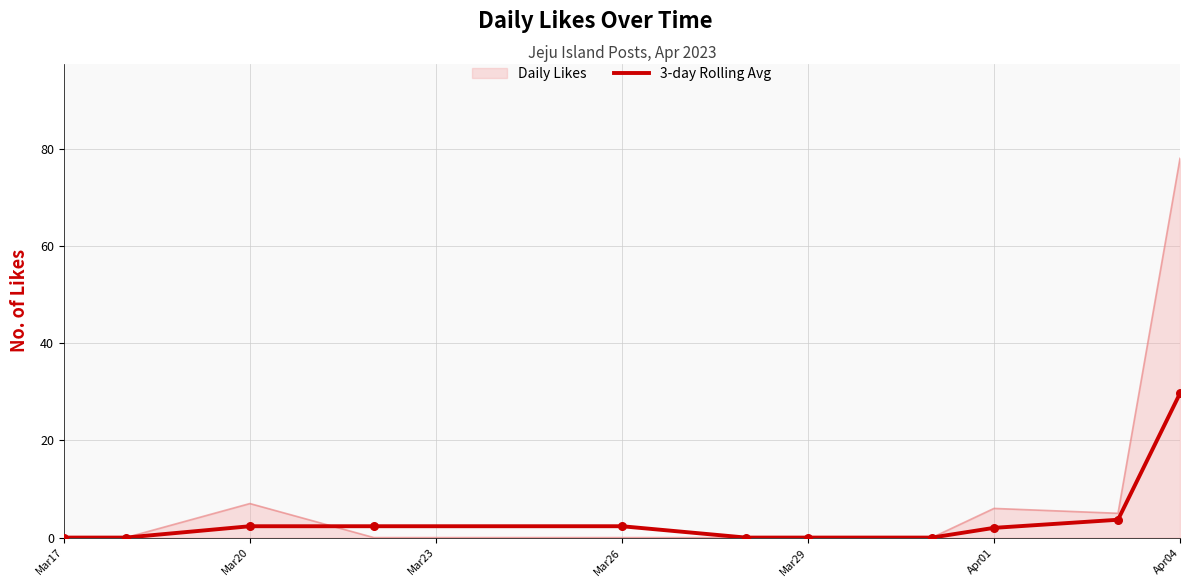

Which series has the largest range (max minus min)?

Daily Likes